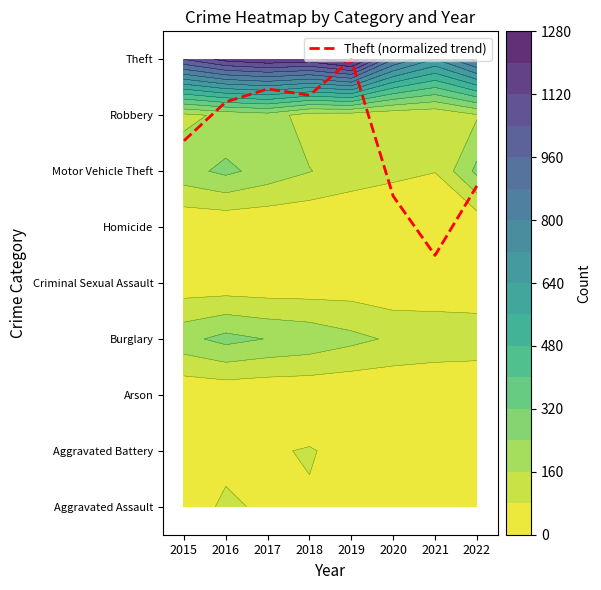

True or false: the data shows 4.5 at 2021.

True